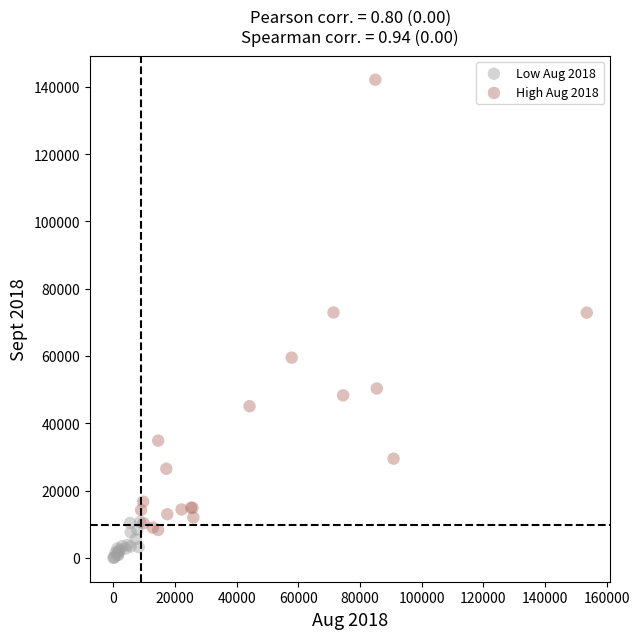

What are all the series names shown in the legend?

Low Aug 2018, High Aug 2018